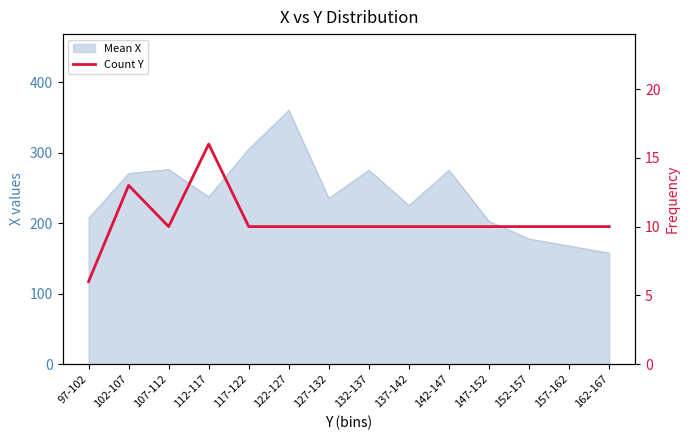

What is the label of the 7th point from the left?

127-132